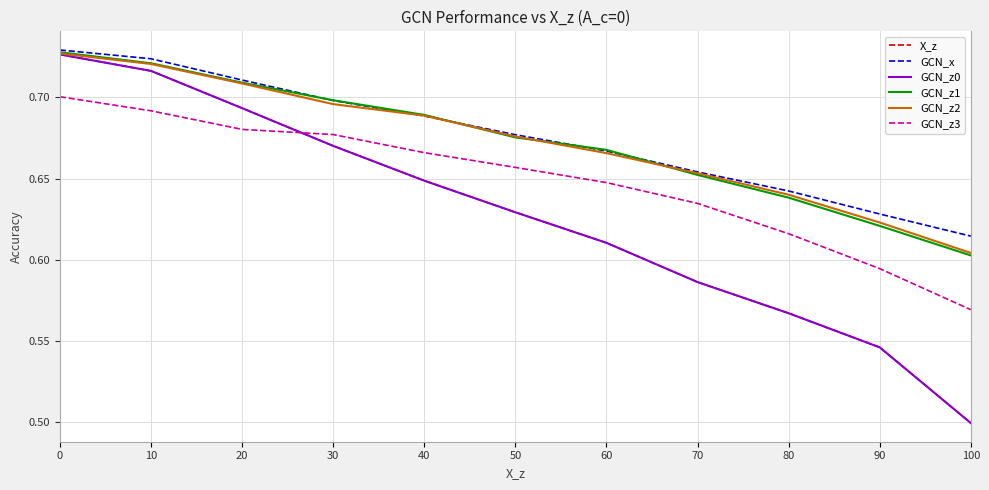

Reading left to right, transcribe all the data shown in this chart.

X_z: 0.7	0.7	0.7	0.7	0.6	0.6	0.6	0.6	0.6	0.5	0.5
GCN_x: 0.7	0.7	0.7	0.7	0.7	0.7	0.7	0.7	0.6	0.6	0.6
GCN_z0: 0.7	0.7	0.7	0.7	0.6	0.6	0.6	0.6	0.6	0.5	0.5
GCN_z1: 0.7	0.7	0.7	0.7	0.7	0.7	0.7	0.7	0.6	0.6	0.6
GCN_z2: 0.7	0.7	0.7	0.7	0.7	0.7	0.7	0.7	0.6	0.6	0.6
GCN_z3: 0.7	0.7	0.7	0.7	0.7	0.7	0.6	0.6	0.6	0.6	0.6